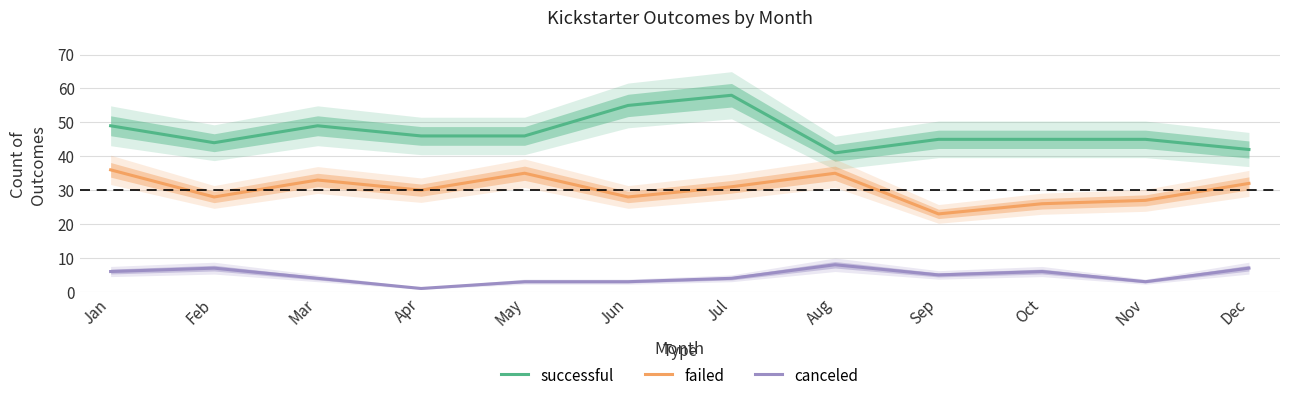

Is it true that canceled equals 3 at May?

True